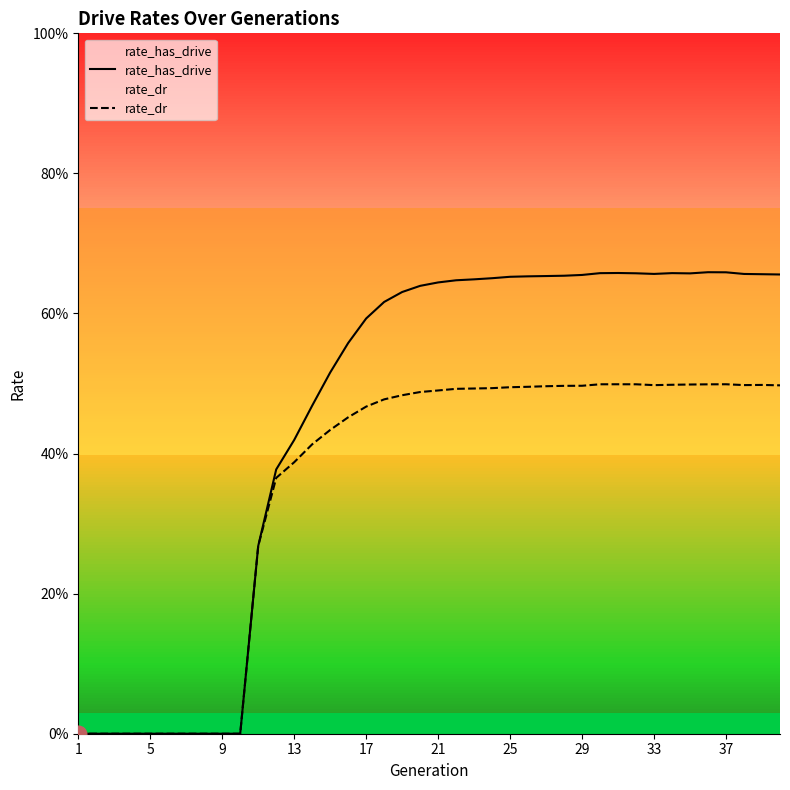

At 21, list the series in order from largest to smallest.

rate_has_drive, rate_dr